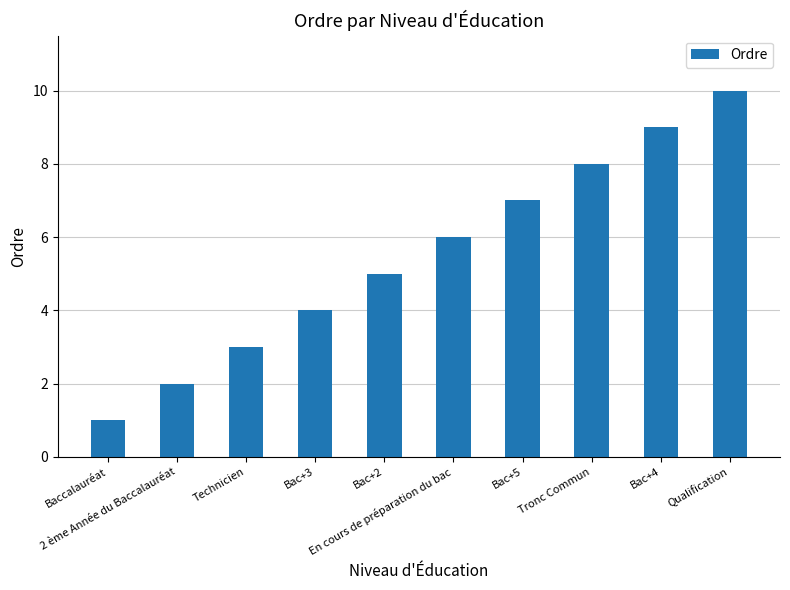

Which has a higher value, Bac+2 or Baccalauréat?

Bac+2